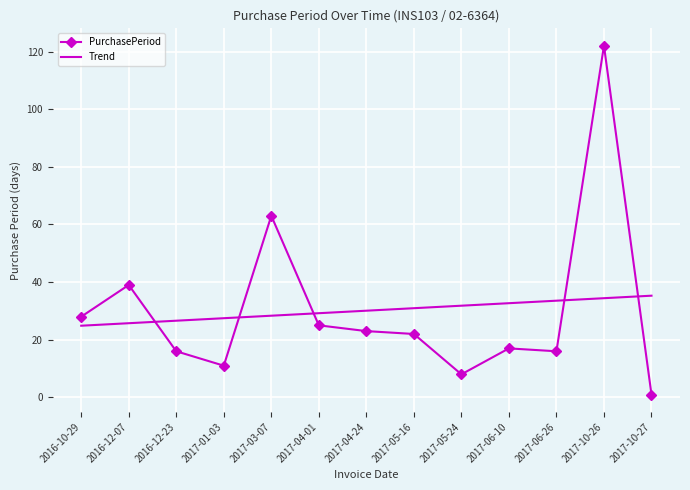

What is the total value across all series at 2017-05-24?

39.8